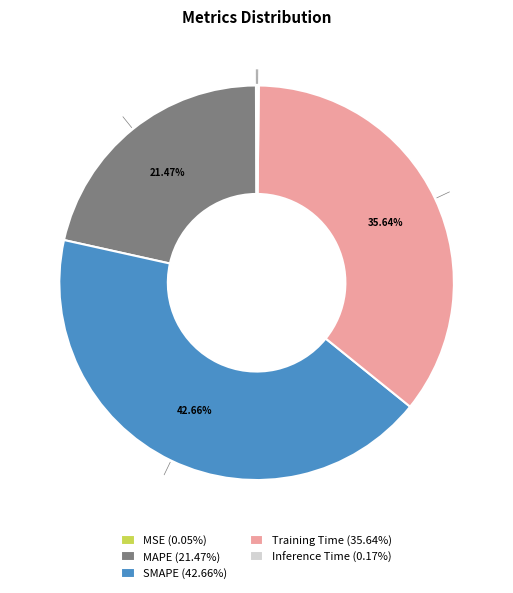

Is there any slice that represents more than half of the pie?

No